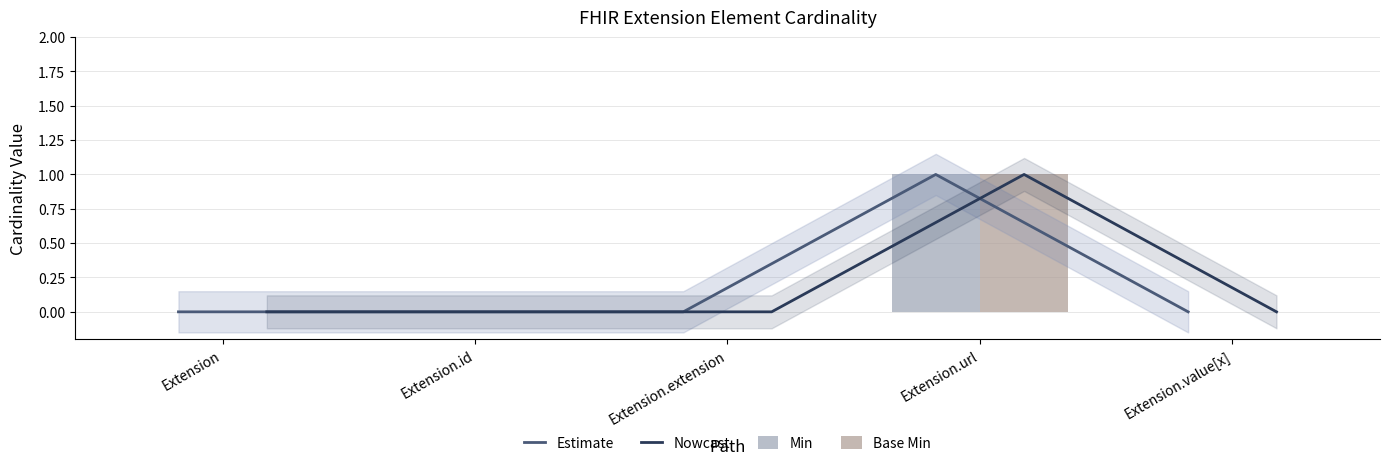

List the labels in order of Min value, largest first.

Extension.url, Extension, Extension.id, Extension.extension, Extension.value[x]